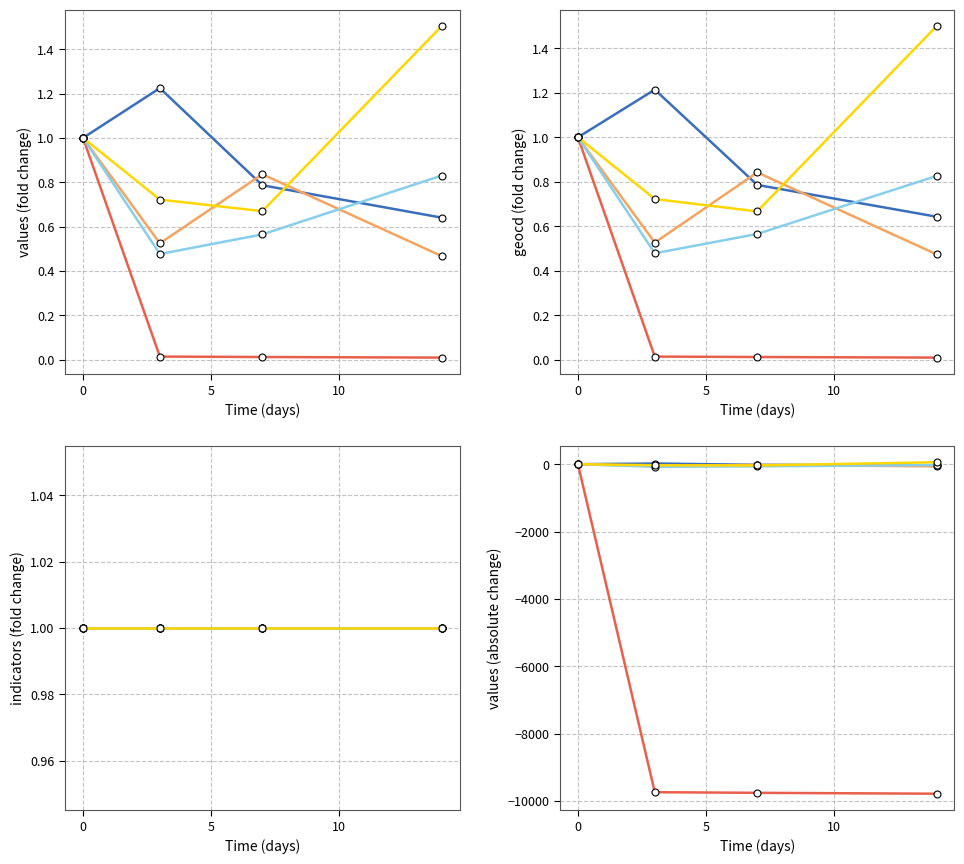

In series_2, how many points are higher than both neighbors (excluding endpoints)?

1